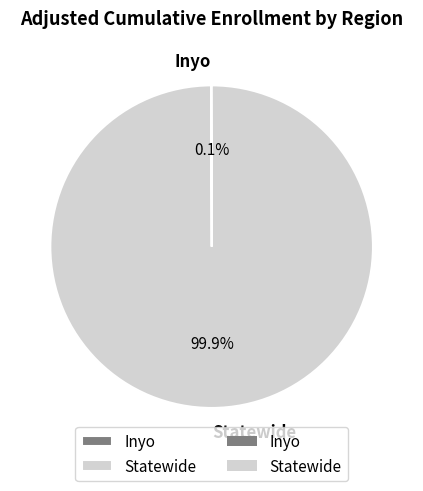

Which slice represents more than half of the pie?

Statewide